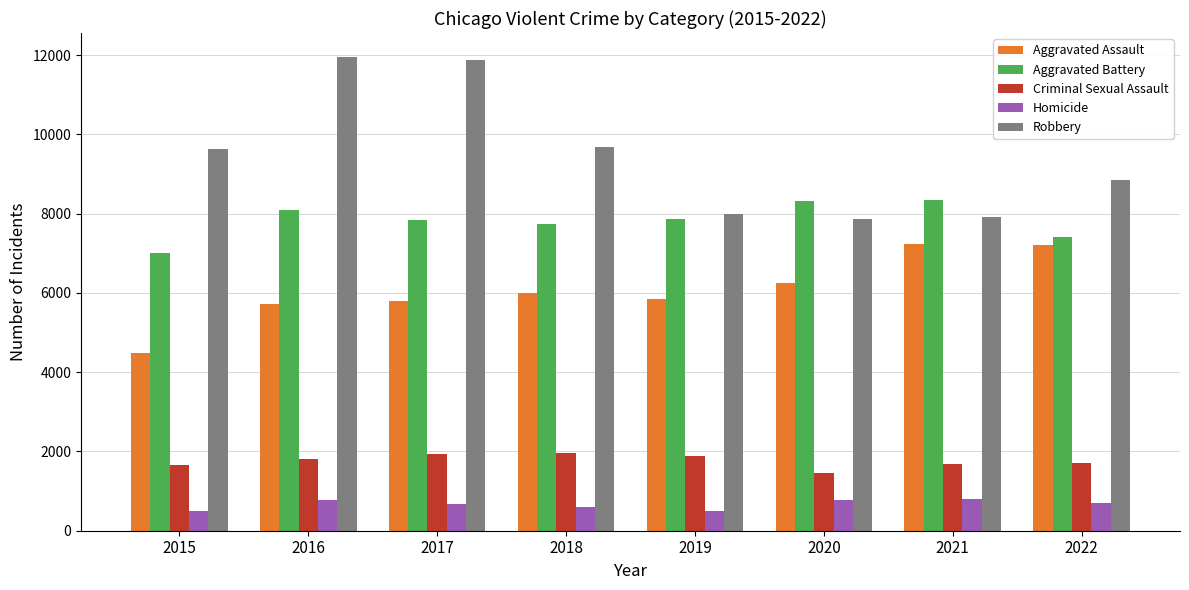

What is the value of the Aggravated Battery bar at the 4th from the left?

7735